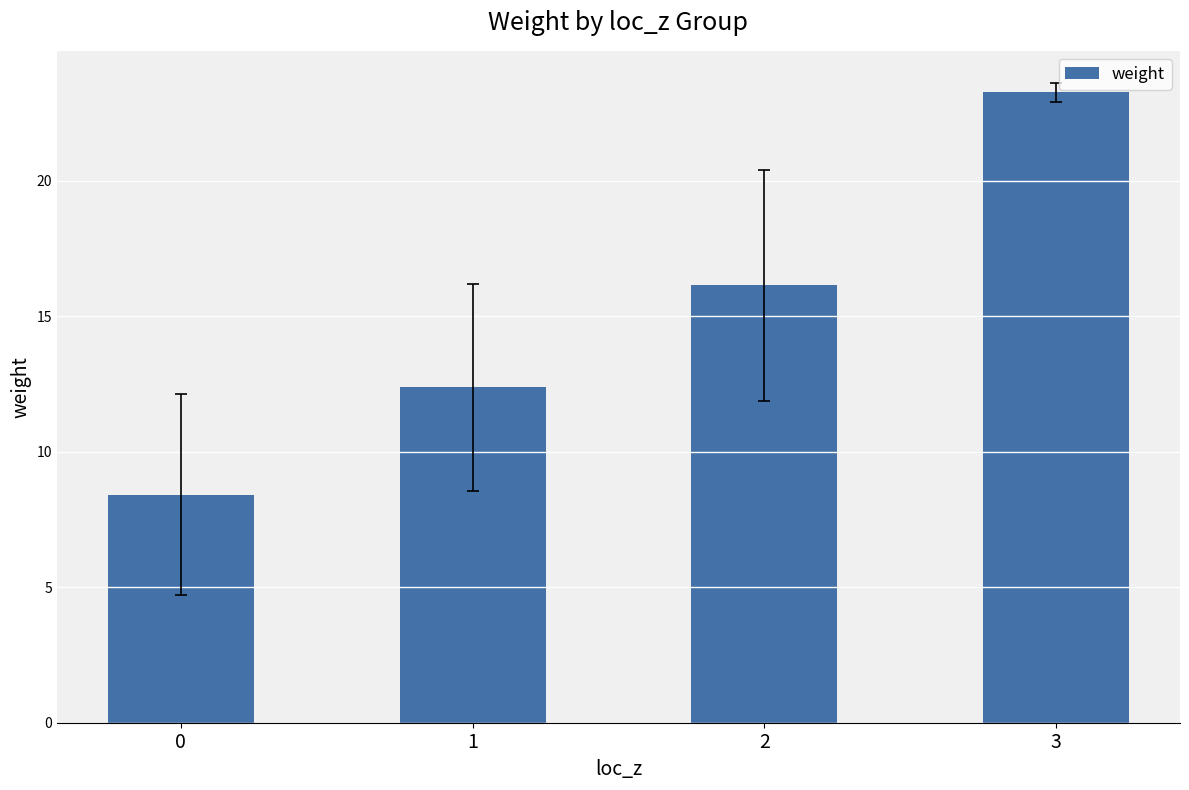

Rank the categories by value from lowest to highest.

0, 1, 2, 3